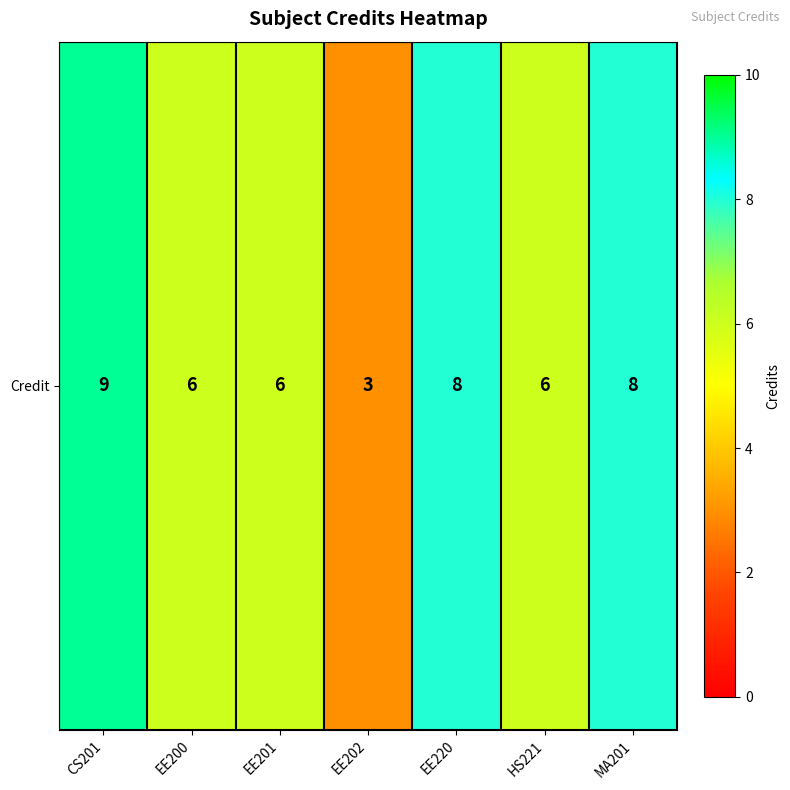

What is the average value?

7